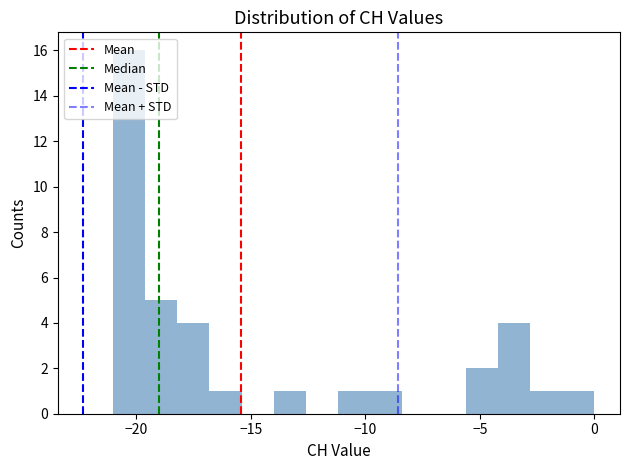

Read against the x-axis, roughly where is the centre of the tallest bar?

-20.5